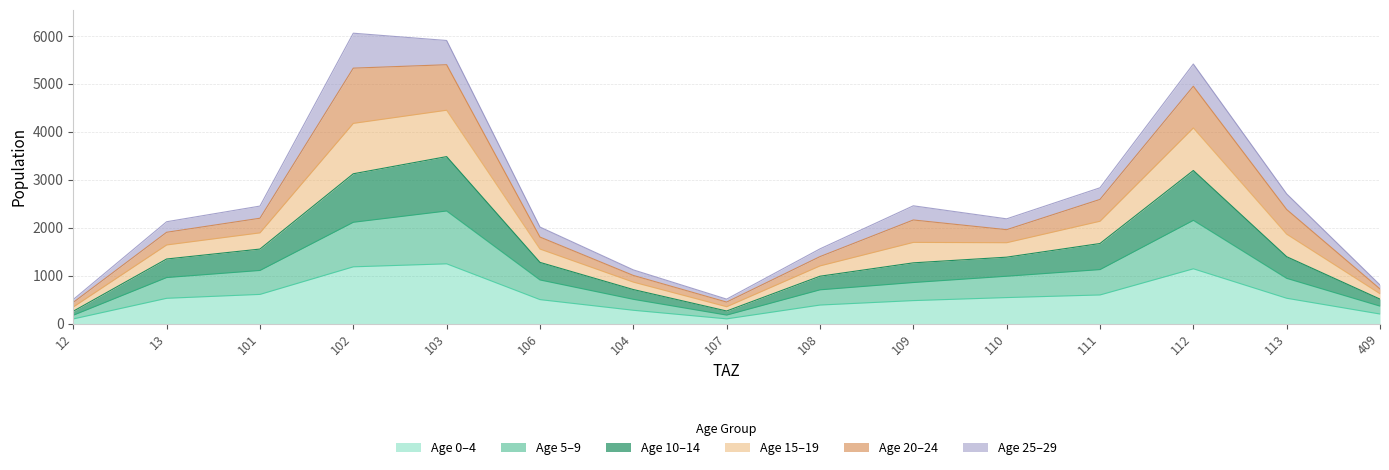

What is the difference between the pop_15 values at 103 and 409?

5098.2